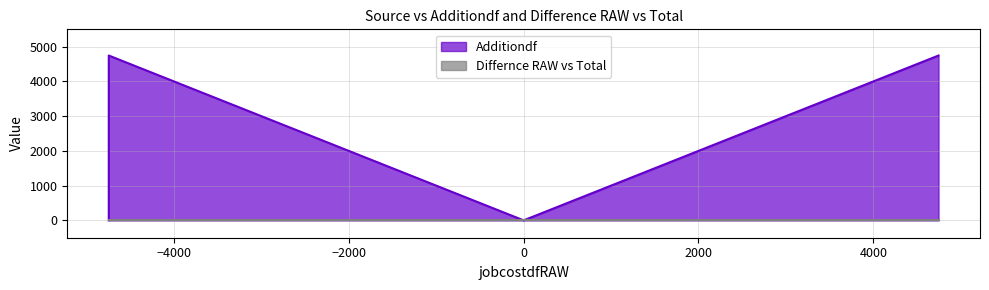

Which series changed the most between Asset Assign Accounting and Supplier Invoice?

Additiondf